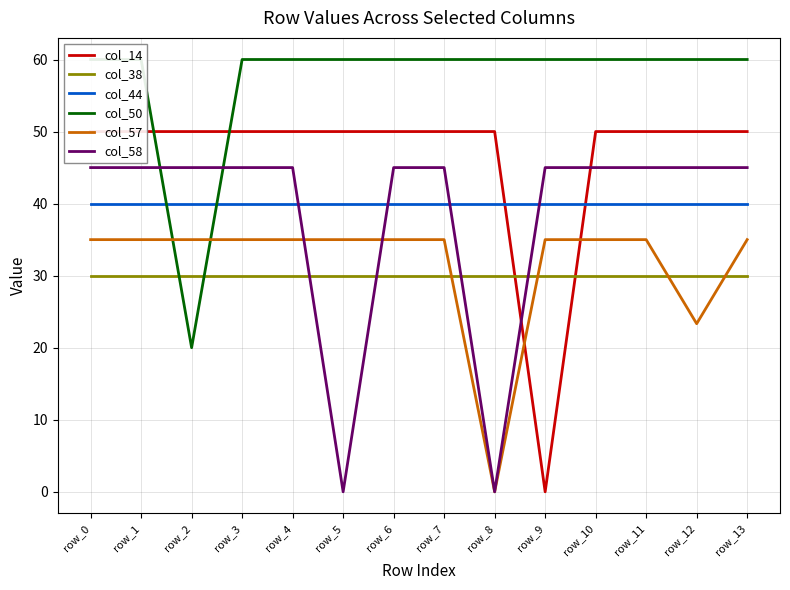

Rank the series at row_6 from lowest to highest value.

col_38, col_57, col_44, col_58, col_14, col_50